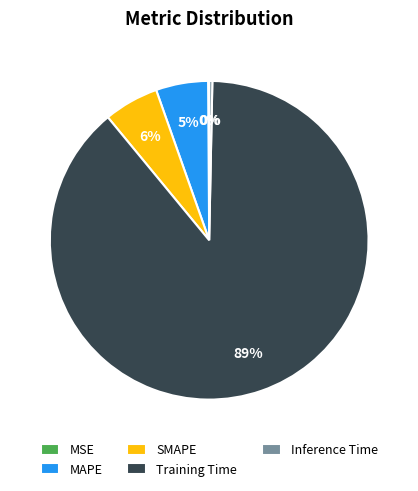

To the nearest percent, what is the difference between the MAPE and Inference Time slice percentages?

5%